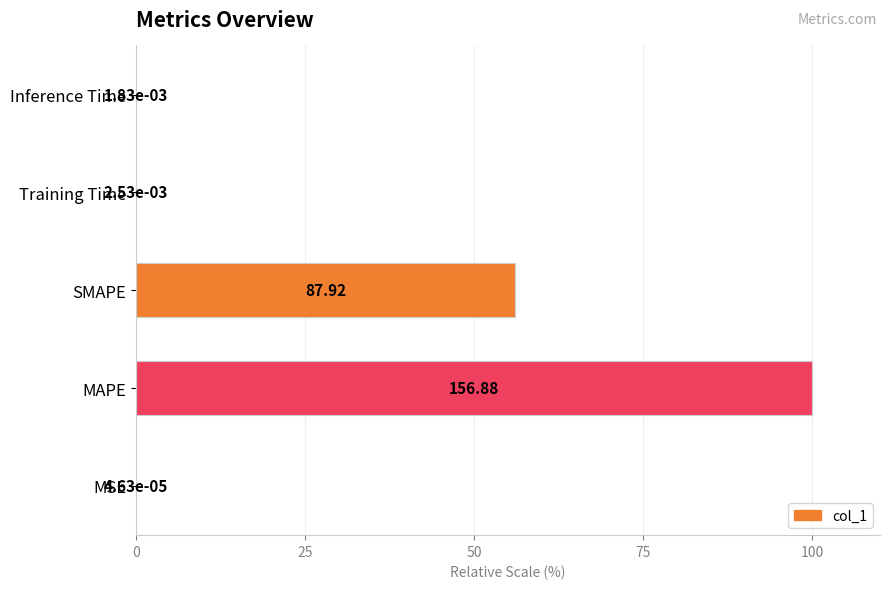

What is the sum of all values?

156.0